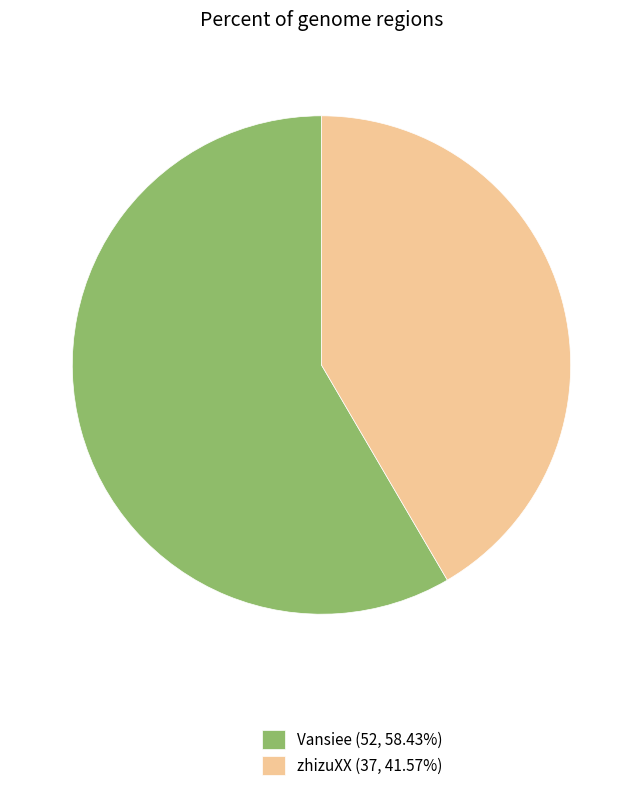

Approximately how many times larger is the value at Vansiee (52, 58.43%) compared to zhizuXX (37, 41.57%)?

1.4